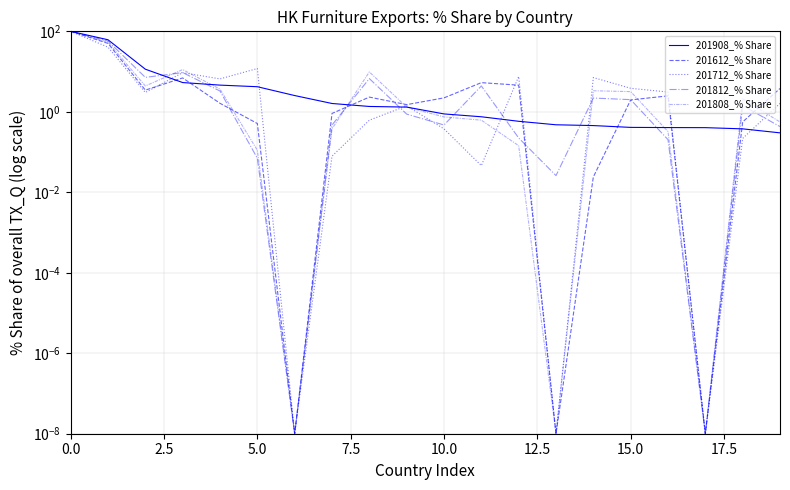

How many lines are shown in the chart?

5